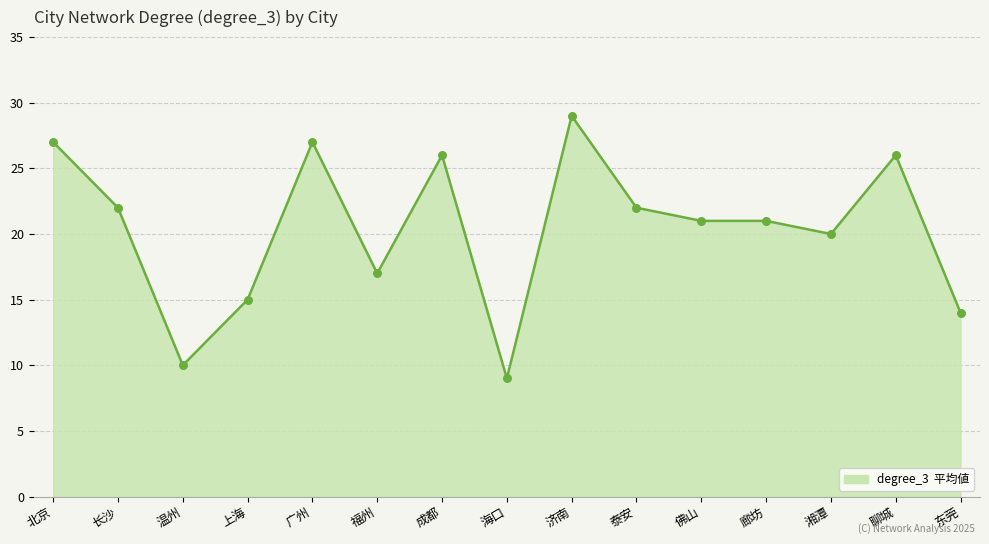

What is the change in value from 上海 to 海口?

-6